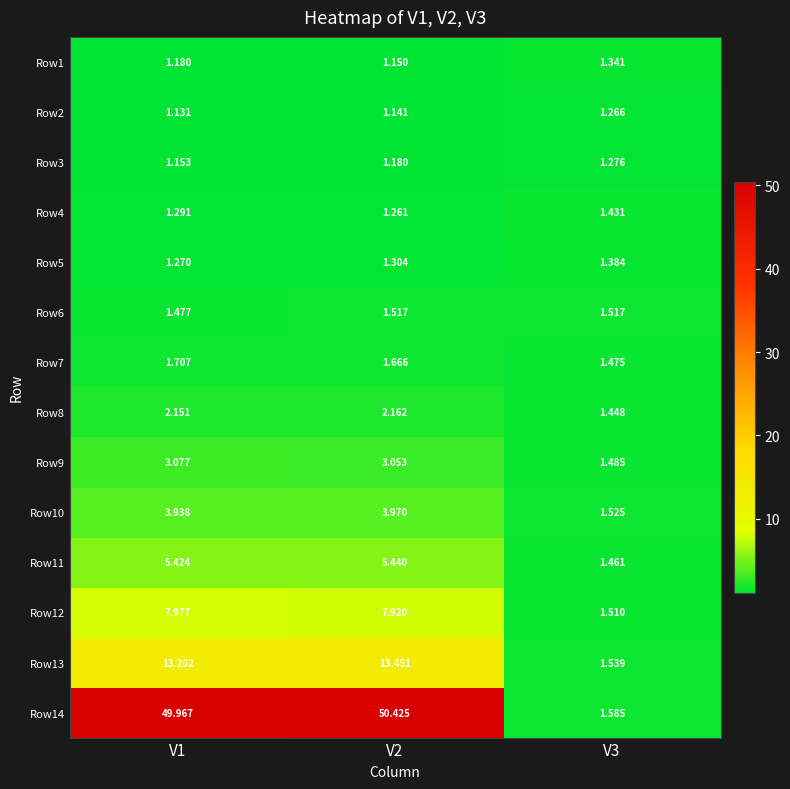

At which category is the sum across all series the highest?

V2